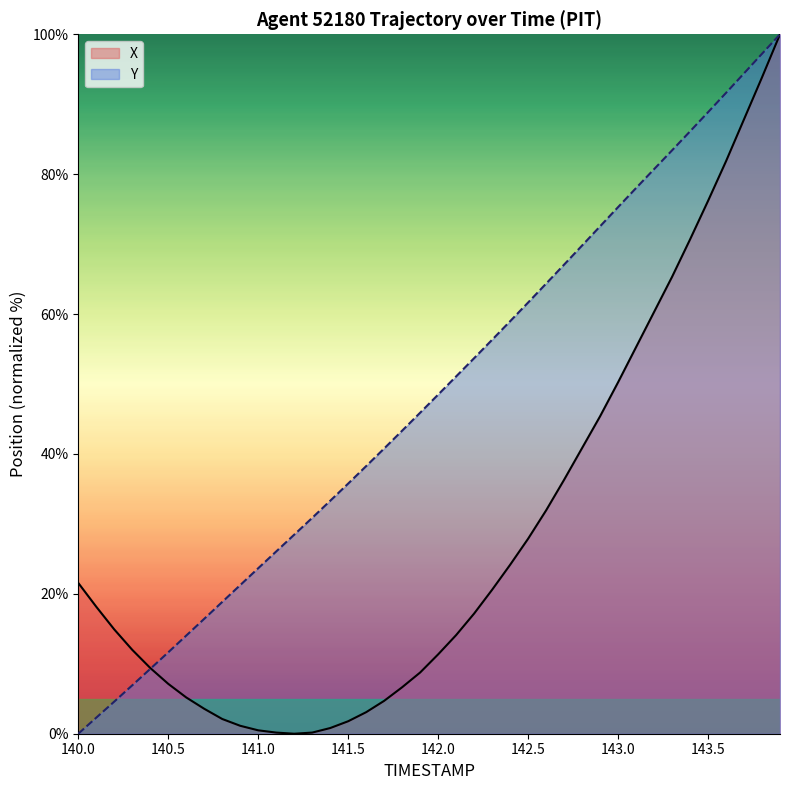

True or false: X has a value of 11.7 at 140.5.

False